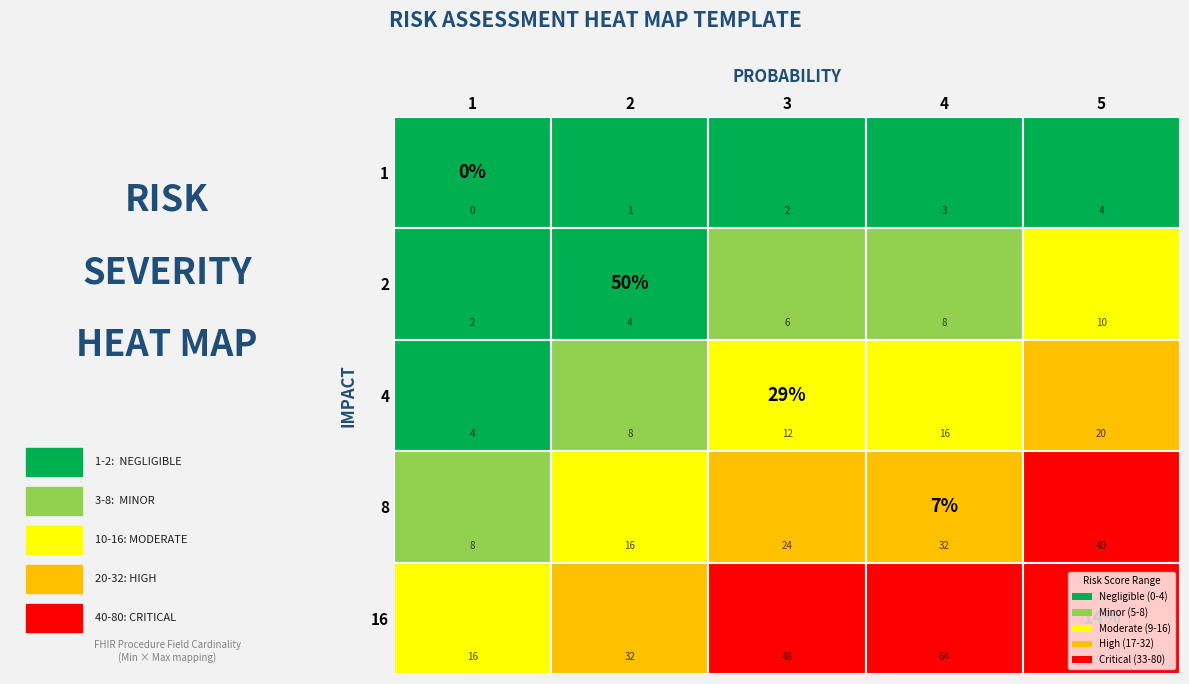

What is the sum of all 2 values?

4